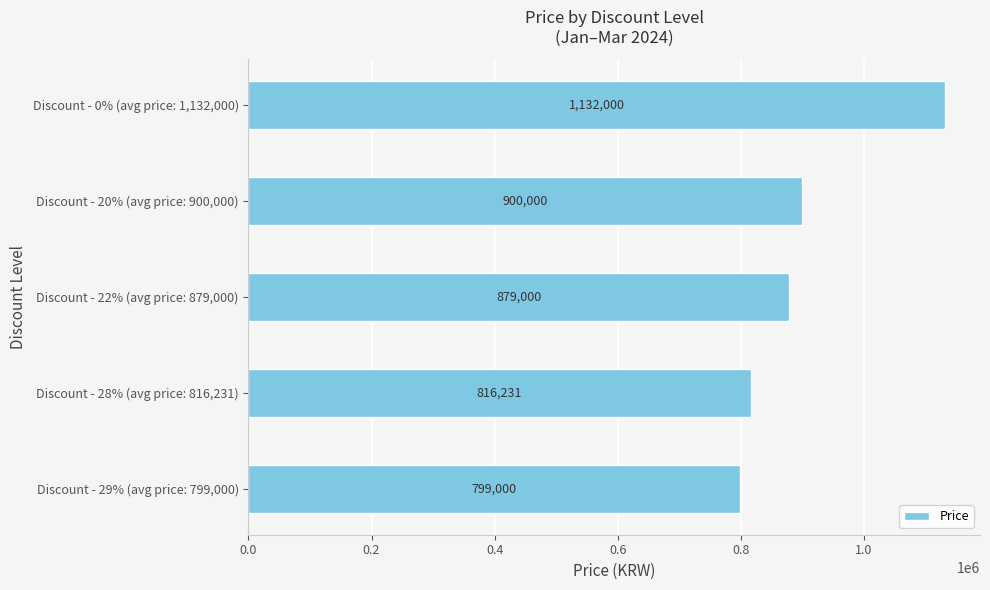

What is the sum of all values?

4526231